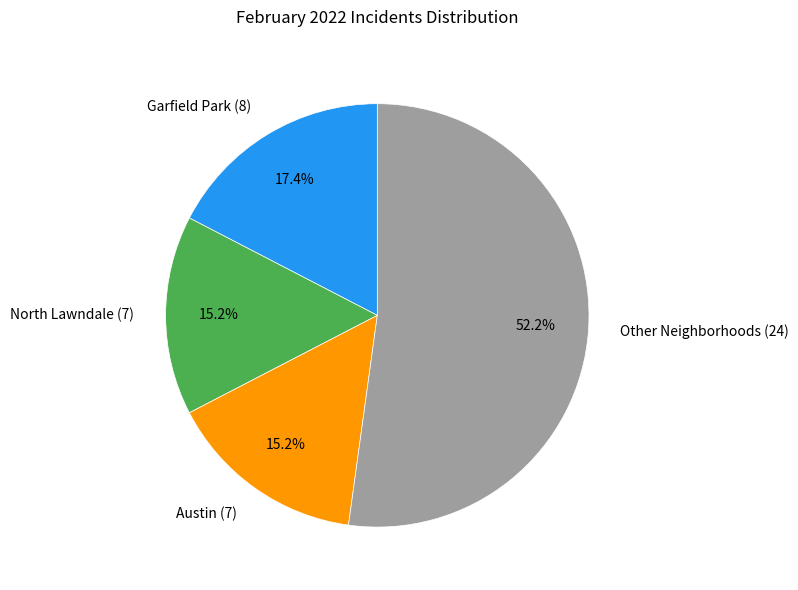

Which slice is the largest?

Other Neighborhoods (24)